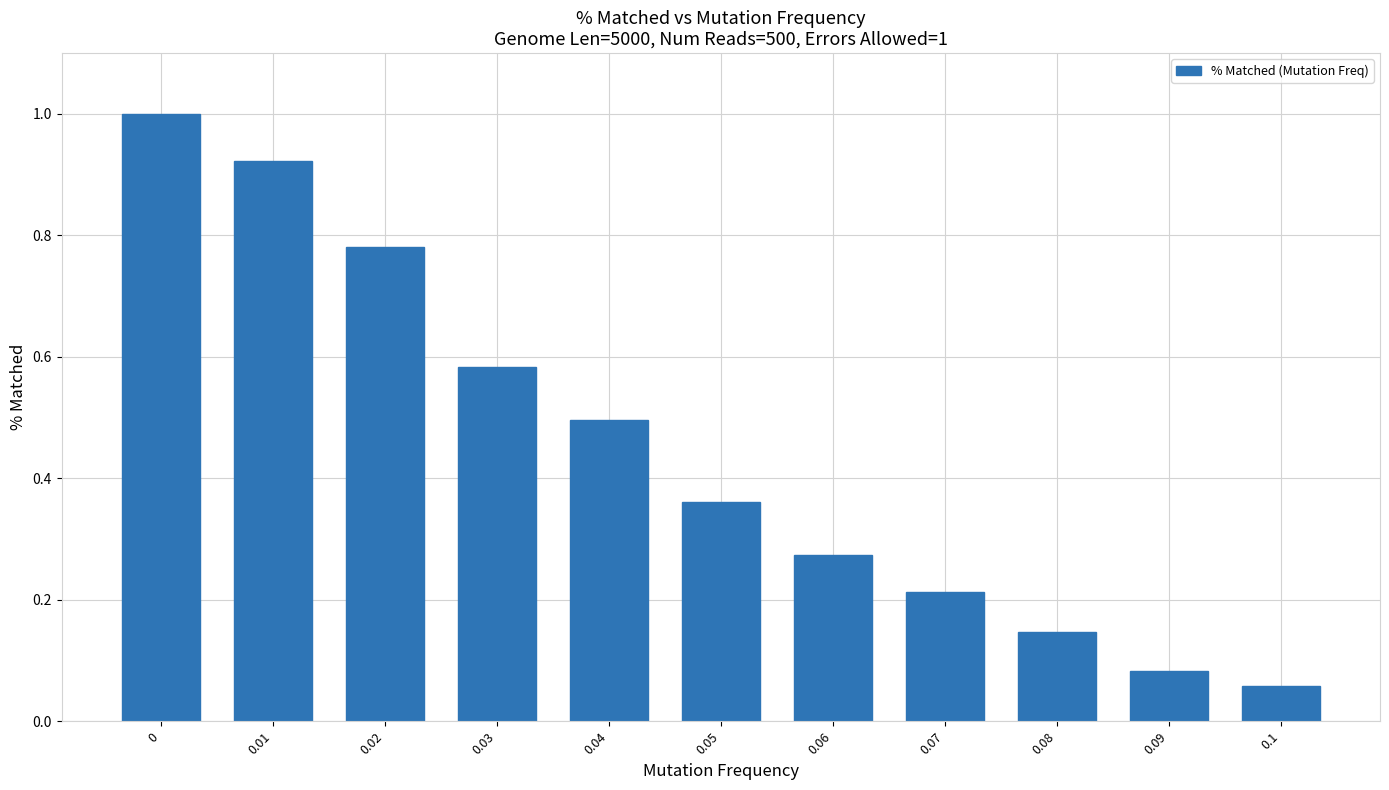

What position from the right is 0.01?

10